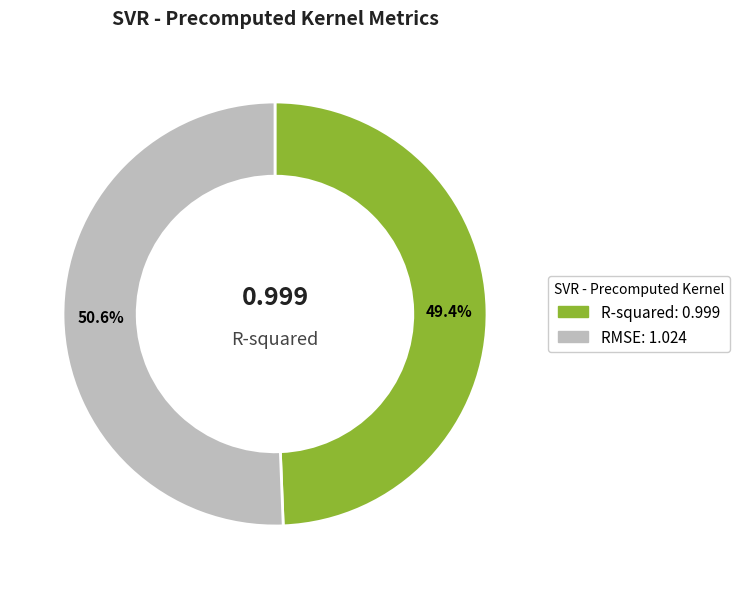

How many slices are in this pie chart?

2